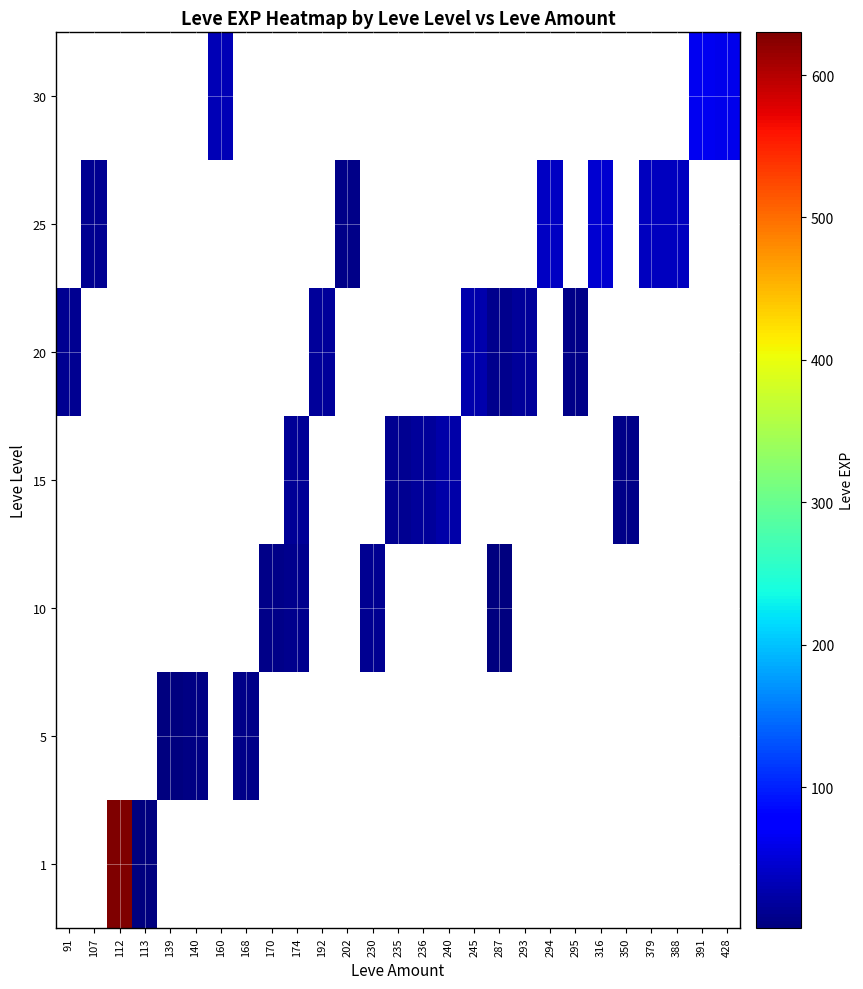

Rank the categories by 1 value from lowest to highest.

113, 139, 140, 160, 168, 170, 174, 192, 202, 230, 235, 236, 240, 245, 287, 293, 294, 295, 316, 350, 379, 388, 391, 428, 91, 107, 112